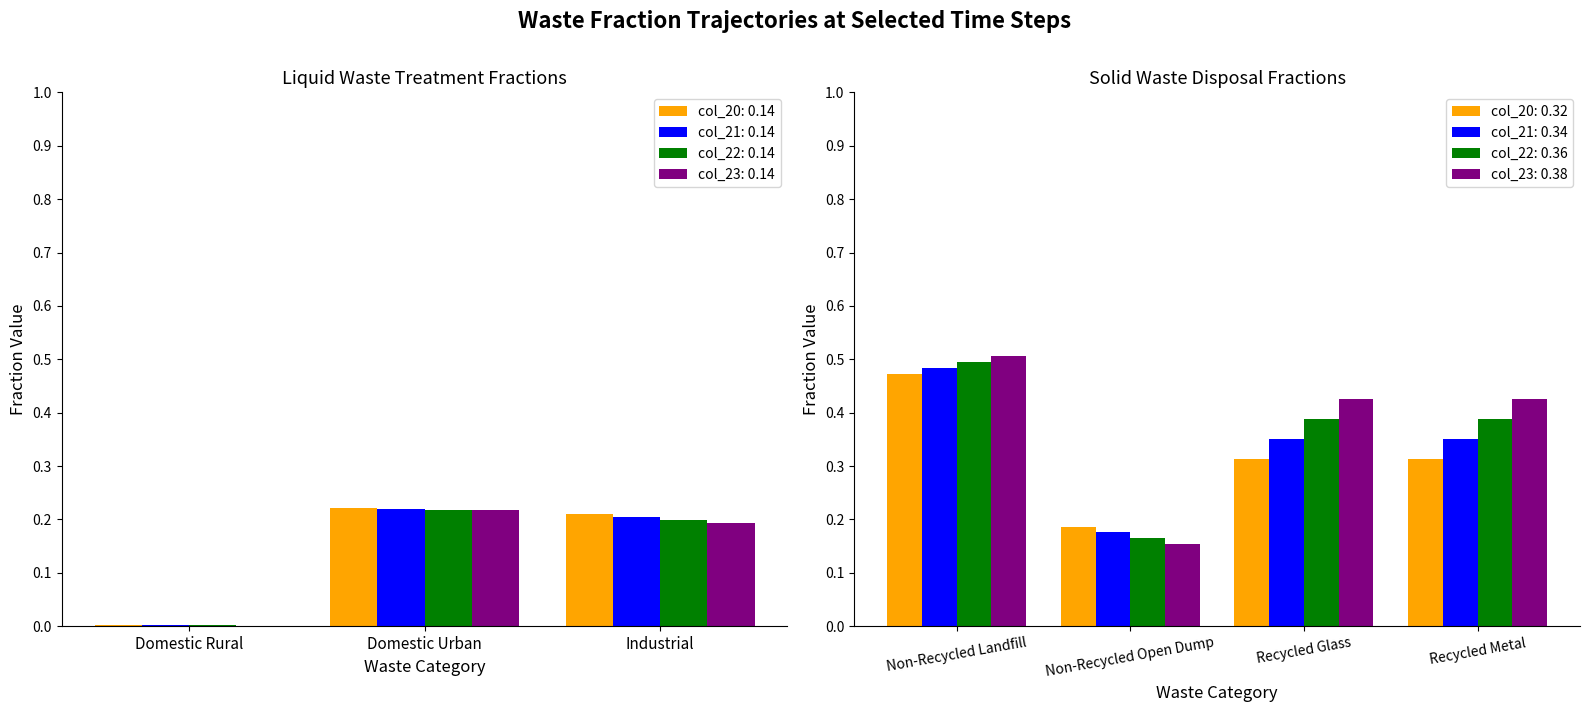

True or false: col_22: 0.14 has a value of 0.2 at Industrial.

True